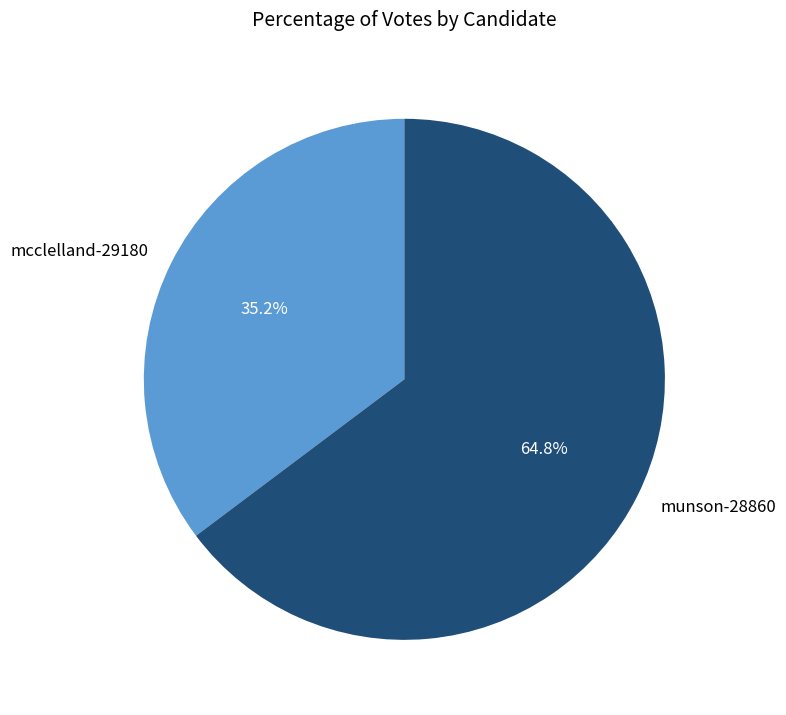

To the nearest percent, what percentage of the pie is mcclelland-29180?

35%